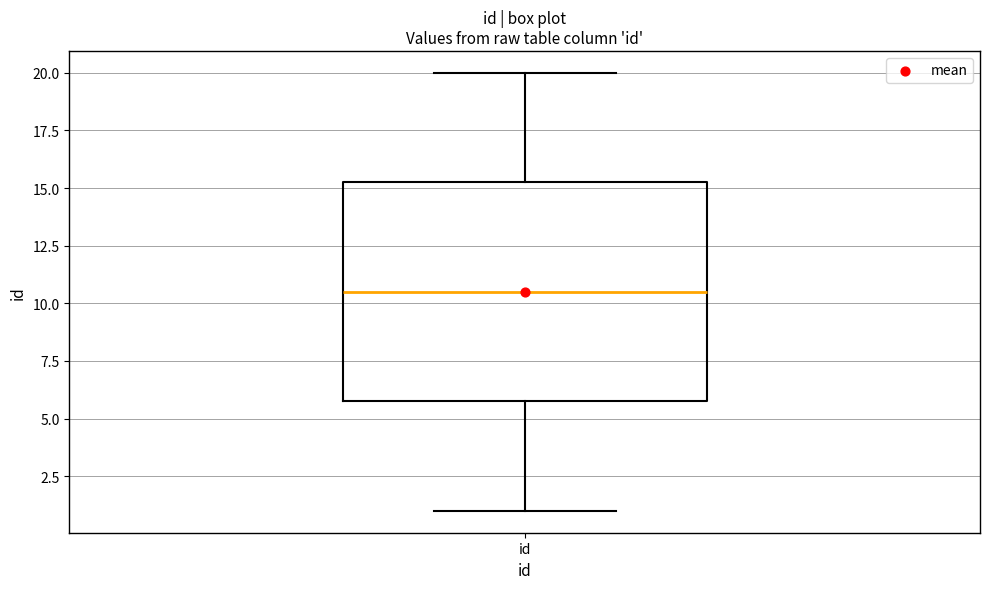

Read this box plot against the y-axis: the position of the median line, the range covered by the box, and the ends of both whiskers. The values are not printed on the chart, so give them approximately, as read against the axis.

median 10.5, box 6.0 to 15.5, whiskers 1.0 to 20.0